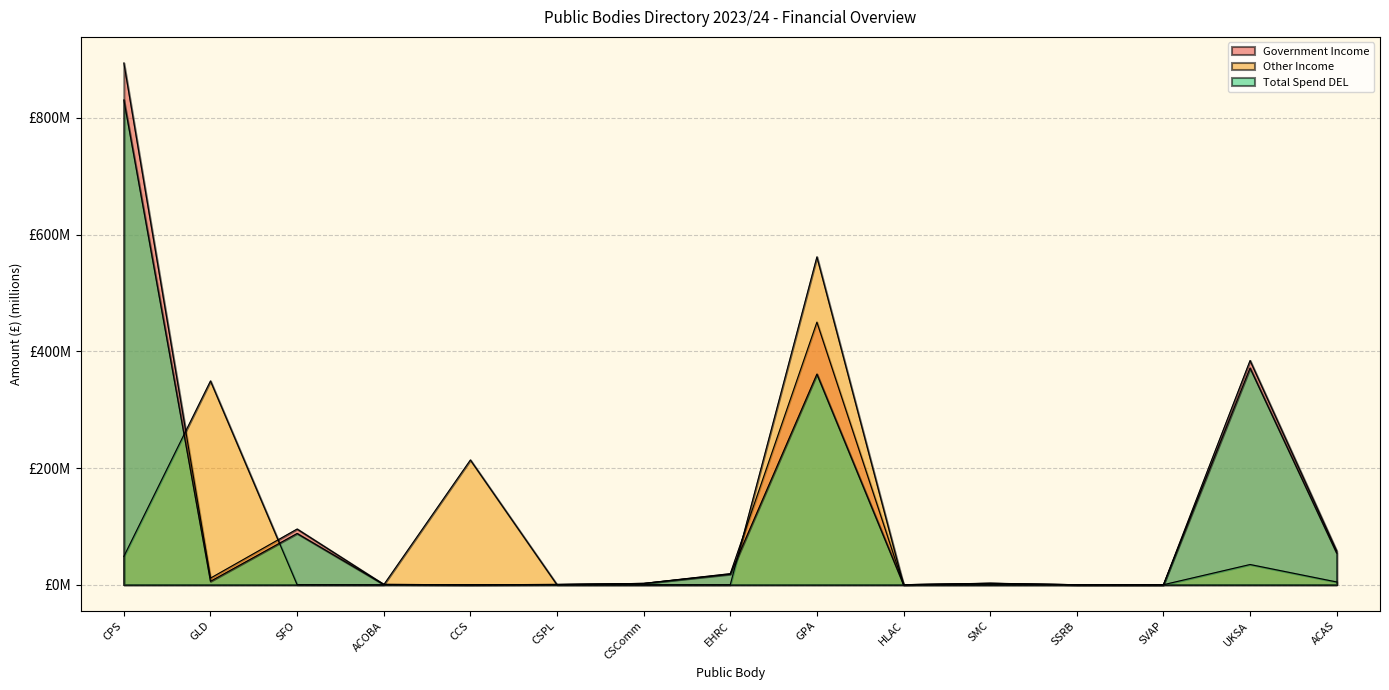

What is the highest value of the Other Income series?

561.9